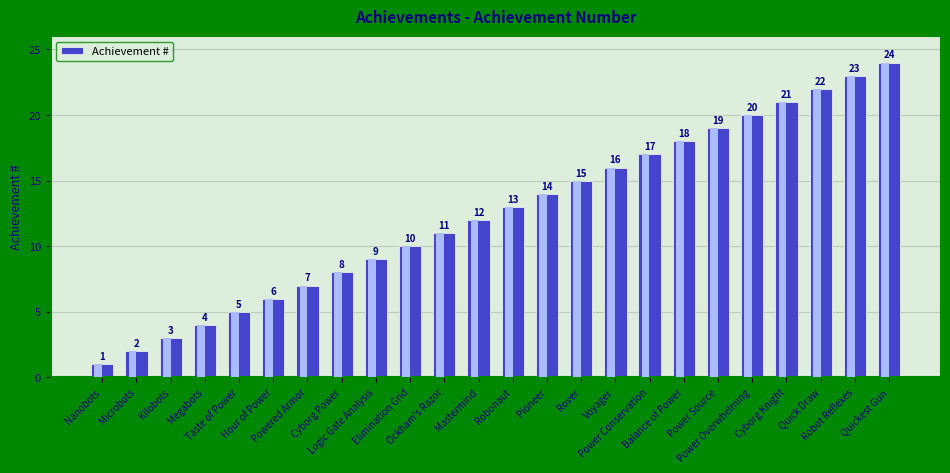

What is the label of the 13th bar from the left?

Robonaut